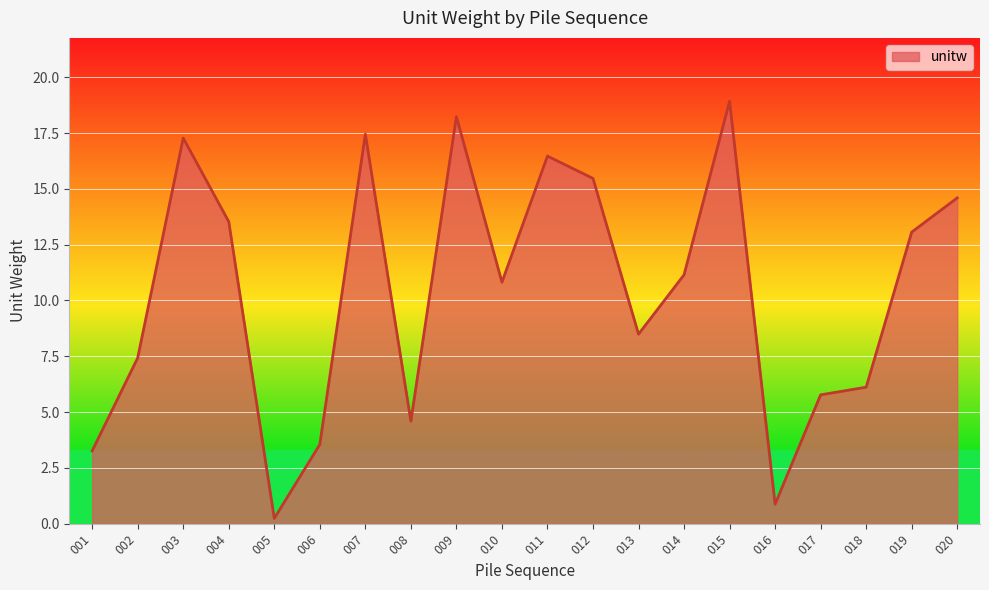

True or false: the data shows 13.5 at 004.

True